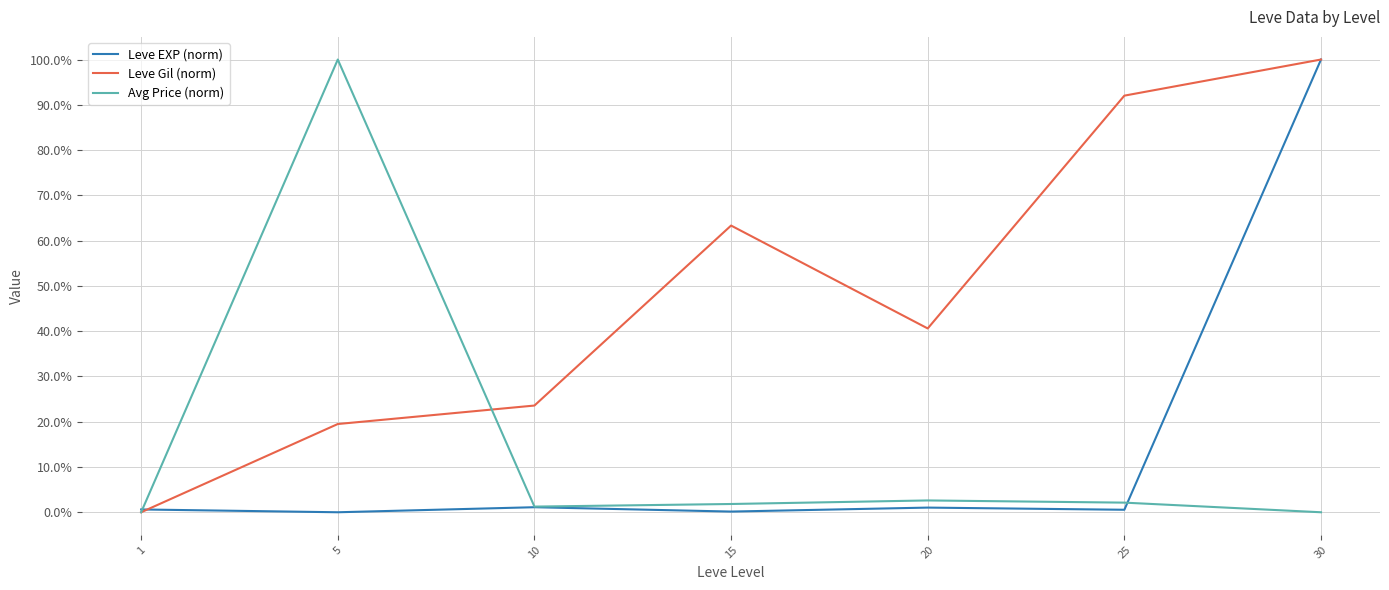

What are all the series names shown in the legend?

Leve EXP (norm), Leve Gil (norm), Avg Price (norm)